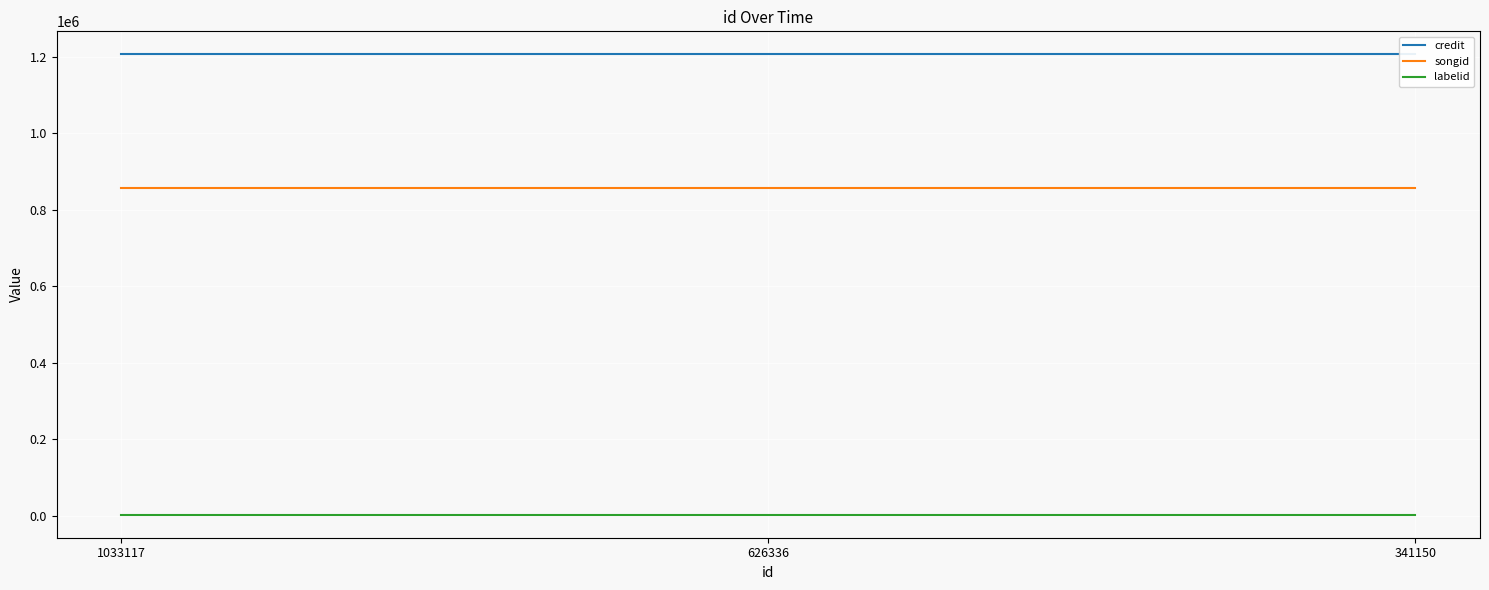

What are all the series names shown in the legend?

credit, songid, labelid